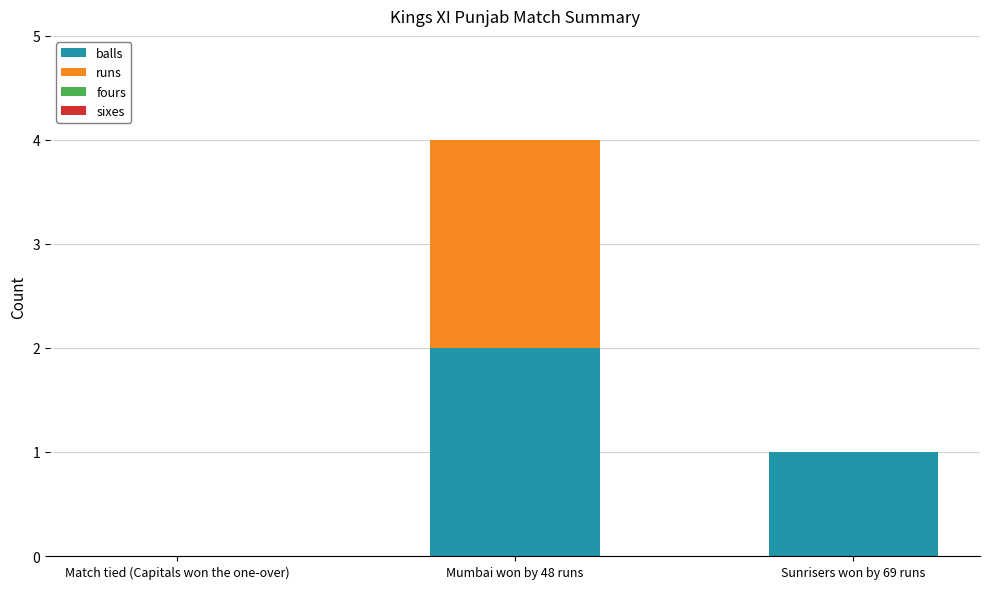

Reading left to right, transcribe the values for balls.

Match tied (Capitals won the one-over)=0	Mumbai won by 48 runs=2	Sunrisers won by 69 runs=1